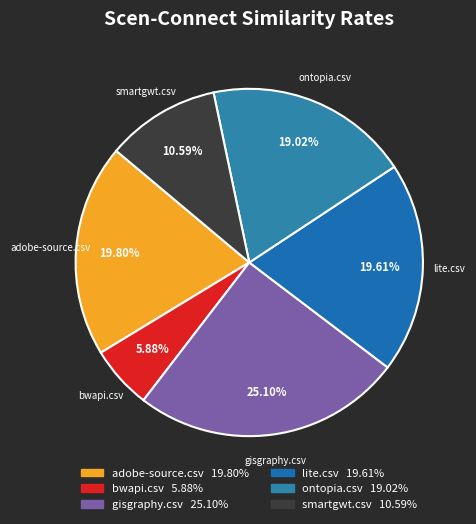

To the nearest percent, what is the difference between the largest and smallest slice percentages?

19%